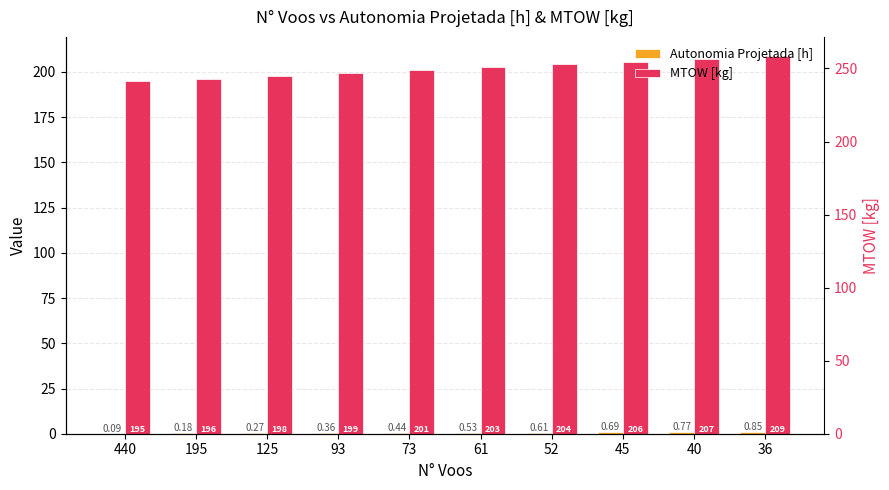

Which has a higher value, 195 or 61?

61